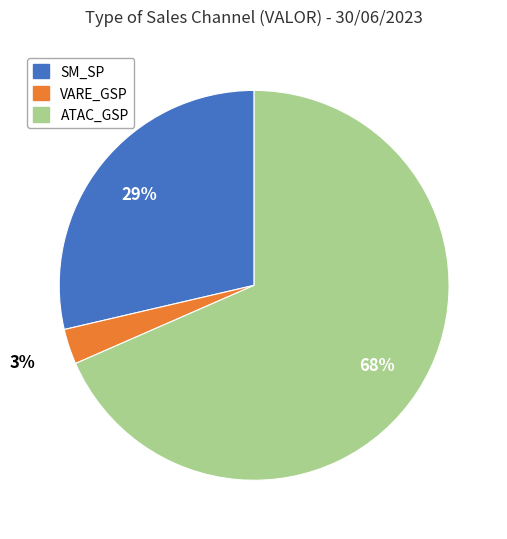

Combined, do VARE_GSP and SM_SP account for over 50%?

No